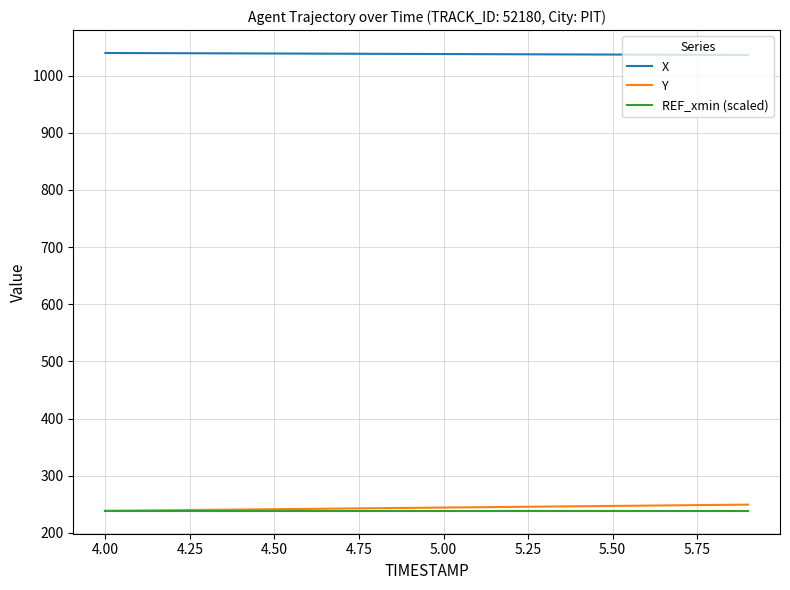

True or false: X and REF_xmin (scaled) cross at least once.

False